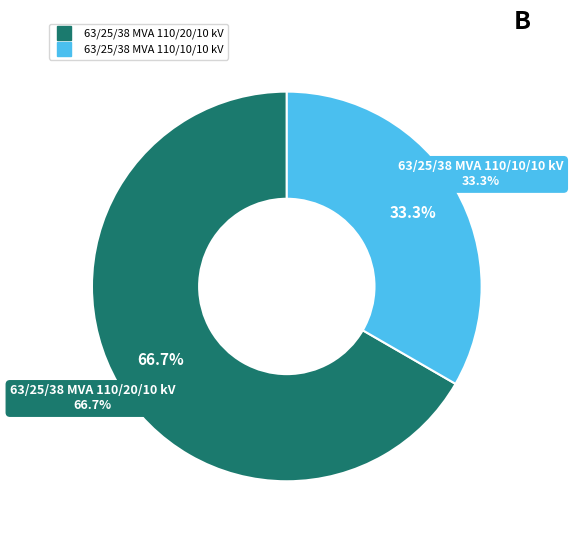

Is the sum of 63/25/38 MVA 110/20/10 kV and 63/25/38 MVA 110/10/10 kV greater than half?

Yes